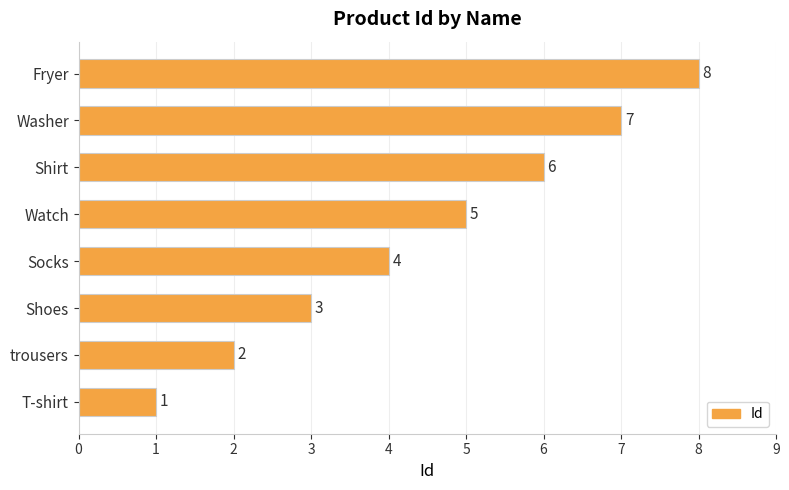

What is the difference between the values at trousers and Washer?

5